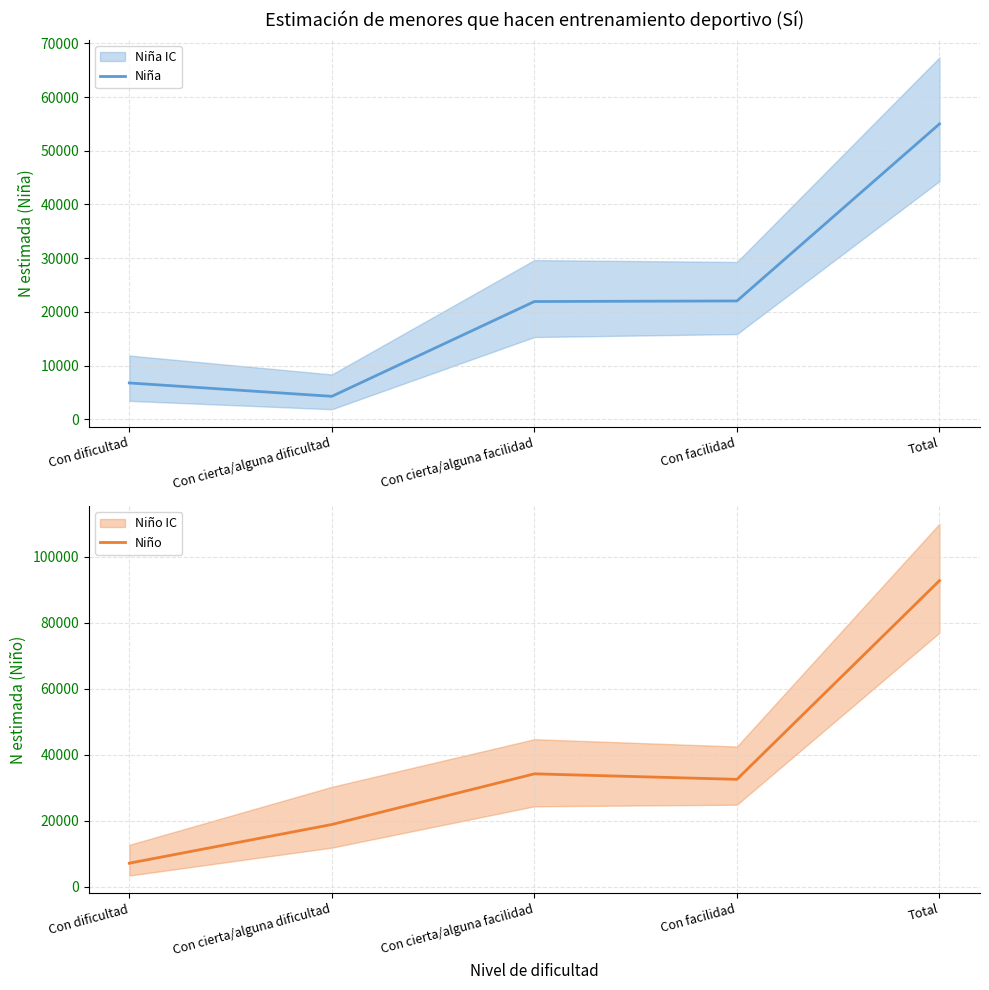

Is this an area chart (filled region under the line)?

No